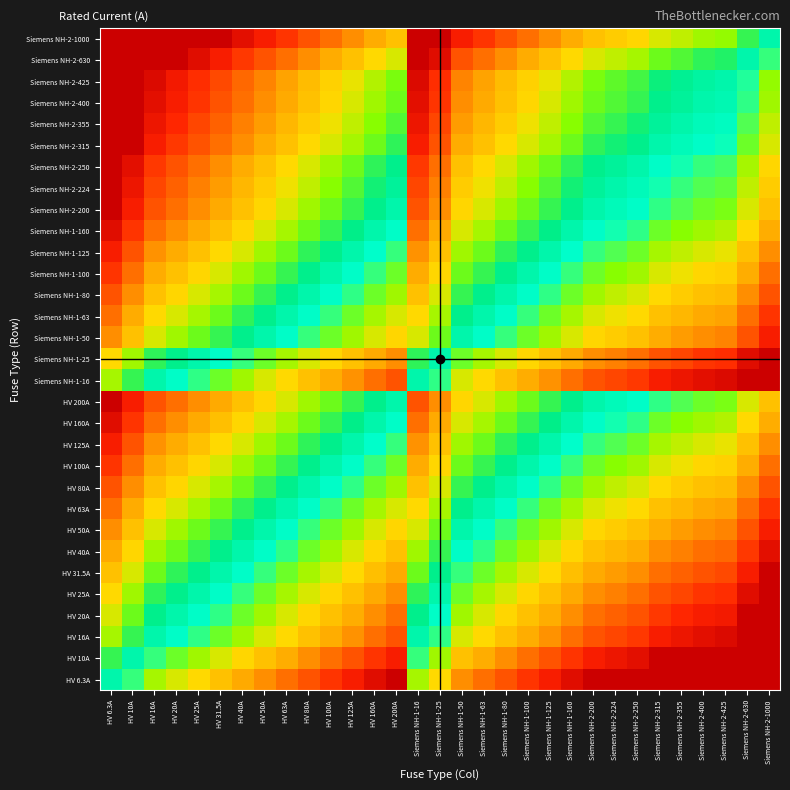

Reading left to right, what are all the values shown in this chart?

HV 6.3A: HV 6.3A=0.0	HV 10A=0.7	HV 16A=1.3	HV 20A=1.7	HV 25A=2.0	HV 31.5A=2.3	HV 40A=2.7	HV 50A=3.0	HV 63A=3.3	HV 80A=3.7	HV 100A=4.0	HV 125A=4.3	HV 160A=4.7	HV 200A=5.0	Siemens NH-1-16=1.3	Siemens NH-1-25=2.0	Siemens NH-1-50=3.0	Siemens NH-1-63=3.3	Siemens NH-1-80=3.7	Siemens NH-1-100=4.0	Siemens NH-1-125=4.3	Siemens NH-1-160=4.7	Siemens NH-2-200=5.0	Siemens NH-2-224=5.2	Siemens NH-2-250=5.3	Siemens NH-2-315=5.6	Siemens NH-2-355=5.8	Siemens NH-2-400=6.0	Siemens NH-2-425=6.1	Siemens NH-2-630=6.6	Siemens NH-2-1000=7.3
HV 10A: HV 6.3A=-0.7	HV 10A=0.0	HV 16A=0.7	HV 20A=1.0	HV 25A=1.3	HV 31.5A=1.7	HV 40A=2.0	HV 50A=2.3	HV 63A=2.7	HV 80A=3.0	HV 100A=3.3	HV 125A=3.6	HV 160A=4.0	HV 200A=4.3	Siemens NH-1-16=0.7	Siemens NH-1-25=1.3	Siemens NH-1-50=2.3	Siemens NH-1-63=2.7	Siemens NH-1-80=3.0	Siemens NH-1-100=3.3	Siemens NH-1-125=3.6	Siemens NH-1-160=4.0	Siemens NH-2-200=4.3	Siemens NH-2-224=4.5	Siemens NH-2-250=4.6	Siemens NH-2-315=5.0	Siemens NH-2-355=5.1	Siemens NH-2-400=5.3	Siemens NH-2-425=5.4	Siemens NH-2-630=6.0	Siemens NH-2-1000=6.6
HV 16A: HV 6.3A=-1.3	HV 10A=-0.7	HV 16A=0.0	HV 20A=0.3	HV 25A=0.6	HV 31.5A=1.0	HV 40A=1.3	HV 50A=1.6	HV 63A=2.0	HV 80A=2.3	HV 100A=2.6	HV 125A=3.0	HV 160A=3.3	HV 200A=3.6	Siemens NH-1-16=0.0	Siemens NH-1-25=0.6	Siemens NH-1-50=1.6	Siemens NH-1-63=2.0	Siemens NH-1-80=2.3	Siemens NH-1-100=2.6	Siemens NH-1-125=3.0	Siemens NH-1-160=3.3	Siemens NH-2-200=3.6	Siemens NH-2-224=3.8	Siemens NH-2-250=4.0	Siemens NH-2-315=4.3	Siemens NH-2-355=4.5	Siemens NH-2-400=4.6	Siemens NH-2-425=4.7	Siemens NH-2-630=5.3	Siemens NH-2-1000=6.0
HV 20A: HV 6.3A=-1.7	HV 10A=-1.0	HV 16A=-0.3	HV 20A=0.0	HV 25A=0.3	HV 31.5A=0.7	HV 40A=1.0	HV 50A=1.3	HV 63A=1.7	HV 80A=2.0	HV 100A=2.3	HV 125A=2.6	HV 160A=3.0	HV 200A=3.3	Siemens NH-1-16=-0.3	Siemens NH-1-25=0.3	Siemens NH-1-50=1.3	Siemens NH-1-63=1.7	Siemens NH-1-80=2.0	Siemens NH-1-100=2.3	Siemens NH-1-125=2.6	Siemens NH-1-160=3.0	Siemens NH-2-200=3.3	Siemens NH-2-224=3.5	Siemens NH-2-250=3.6	Siemens NH-2-315=4.0	Siemens NH-2-355=4.1	Siemens NH-2-400=4.3	Siemens NH-2-425=4.4	Siemens NH-2-630=5.0	Siemens NH-2-1000=5.6
HV 25A: HV 6.3A=-2.0	HV 10A=-1.3	HV 16A=-0.6	HV 20A=-0.3	HV 25A=0.0	HV 31.5A=0.3	HV 40A=0.7	HV 50A=1.0	HV 63A=1.3	HV 80A=1.7	HV 100A=2.0	HV 125A=2.3	HV 160A=2.7	HV 200A=3.0	Siemens NH-1-16=-0.6	Siemens NH-1-25=0.0	Siemens NH-1-50=1.0	Siemens NH-1-63=1.3	Siemens NH-1-80=1.7	Siemens NH-1-100=2.0	Siemens NH-1-125=2.3	Siemens NH-1-160=2.7	Siemens NH-2-200=3.0	Siemens NH-2-224=3.2	Siemens NH-2-250=3.3	Siemens NH-2-315=3.7	Siemens NH-2-355=3.8	Siemens NH-2-400=4.0	Siemens NH-2-425=4.1	Siemens NH-2-630=4.7	Siemens NH-2-1000=5.3
HV 31.5A: HV 6.3A=-2.3	HV 10A=-1.7	HV 16A=-1.0	HV 20A=-0.7	HV 25A=-0.3	HV 31.5A=0.0	HV 40A=0.3	HV 50A=0.7	HV 63A=1.0	HV 80A=1.3	HV 100A=1.7	HV 125A=2.0	HV 160A=2.3	HV 200A=2.7	Siemens NH-1-16=-1.0	Siemens NH-1-25=-0.3	Siemens NH-1-50=0.7	Siemens NH-1-63=1.0	Siemens NH-1-80=1.3	Siemens NH-1-100=1.7	Siemens NH-1-125=2.0	Siemens NH-1-160=2.3	Siemens NH-2-200=2.7	Siemens NH-2-224=2.8	Siemens NH-2-250=3.0	Siemens NH-2-315=3.3	Siemens NH-2-355=3.5	Siemens NH-2-400=3.7	Siemens NH-2-425=3.8	Siemens NH-2-630=4.3	Siemens NH-2-1000=5.0
HV 40A: HV 6.3A=-2.7	HV 10A=-2.0	HV 16A=-1.3	HV 20A=-1.0	HV 25A=-0.7	HV 31.5A=-0.3	HV 40A=0.0	HV 50A=0.3	HV 63A=0.7	HV 80A=1.0	HV 100A=1.3	HV 125A=1.6	HV 160A=2.0	HV 200A=2.3	Siemens NH-1-16=-1.3	Siemens NH-1-25=-0.7	Siemens NH-1-50=0.3	Siemens NH-1-63=0.7	Siemens NH-1-80=1.0	Siemens NH-1-100=1.3	Siemens NH-1-125=1.6	Siemens NH-1-160=2.0	Siemens NH-2-200=2.3	Siemens NH-2-224=2.5	Siemens NH-2-250=2.6	Siemens NH-2-315=3.0	Siemens NH-2-355=3.1	Siemens NH-2-400=3.3	Siemens NH-2-425=3.4	Siemens NH-2-630=4.0	Siemens NH-2-1000=4.6
HV 50A: HV 6.3A=-3.0	HV 10A=-2.3	HV 16A=-1.6	HV 20A=-1.3	HV 25A=-1.0	HV 31.5A=-0.7	HV 40A=-0.3	HV 50A=0.0	HV 63A=0.3	HV 80A=0.7	HV 100A=1.0	HV 125A=1.3	HV 160A=1.7	HV 200A=2.0	Siemens NH-1-16=-1.6	Siemens NH-1-25=-1.0	Siemens NH-1-50=0.0	Siemens NH-1-63=0.3	Siemens NH-1-80=0.7	Siemens NH-1-100=1.0	Siemens NH-1-125=1.3	Siemens NH-1-160=1.7	Siemens NH-2-200=2.0	Siemens NH-2-224=2.2	Siemens NH-2-250=2.3	Siemens NH-2-315=2.7	Siemens NH-2-355=2.8	Siemens NH-2-400=3.0	Siemens NH-2-425=3.1	Siemens NH-2-630=3.7	Siemens NH-2-1000=4.3
HV 63A: HV 6.3A=-3.3	HV 10A=-2.7	HV 16A=-2.0	HV 20A=-1.7	HV 25A=-1.3	HV 31.5A=-1.0	HV 40A=-0.7	HV 50A=-0.3	HV 63A=0.0	HV 80A=0.3	HV 100A=0.7	HV 125A=1.0	HV 160A=1.3	HV 200A=1.7	Siemens NH-1-16=-2.0	Siemens NH-1-25=-1.3	Siemens NH-1-50=-0.3	Siemens NH-1-63=0.0	Siemens NH-1-80=0.3	Siemens NH-1-100=0.7	Siemens NH-1-125=1.0	Siemens NH-1-160=1.3	Siemens NH-2-200=1.7	Siemens NH-2-224=1.8	Siemens NH-2-250=2.0	Siemens NH-2-315=2.3	Siemens NH-2-355=2.5	Siemens NH-2-400=2.7	Siemens NH-2-425=2.8	Siemens NH-2-630=3.3	Siemens NH-2-1000=4.0
HV 80A: HV 6.3A=-3.7	HV 10A=-3.0	HV 16A=-2.3	HV 20A=-2.0	HV 25A=-1.7	HV 31.5A=-1.3	HV 40A=-1.0	HV 50A=-0.7	HV 63A=-0.3	HV 80A=0.0	HV 100A=0.3	HV 125A=0.6	HV 160A=1.0	HV 200A=1.3	Siemens NH-1-16=-2.3	Siemens NH-1-25=-1.7	Siemens NH-1-50=-0.7	Siemens NH-1-63=-0.3	Siemens NH-1-80=0.0	Siemens NH-1-100=0.3	Siemens NH-1-125=0.6	Siemens NH-1-160=1.0	Siemens NH-2-200=1.3	Siemens NH-2-224=1.5	Siemens NH-2-250=1.6	Siemens NH-2-315=2.0	Siemens NH-2-355=2.1	Siemens NH-2-400=2.3	Siemens NH-2-425=2.4	Siemens NH-2-630=3.0	Siemens NH-2-1000=3.6
HV 100A: HV 6.3A=-4.0	HV 10A=-3.3	HV 16A=-2.6	HV 20A=-2.3	HV 25A=-2.0	HV 31.5A=-1.7	HV 40A=-1.3	HV 50A=-1.0	HV 63A=-0.7	HV 80A=-0.3	HV 100A=0.0	HV 125A=0.3	HV 160A=0.7	HV 200A=1.0	Siemens NH-1-16=-2.6	Siemens NH-1-25=-2.0	Siemens NH-1-50=-1.0	Siemens NH-1-63=-0.7	Siemens NH-1-80=-0.3	Siemens NH-1-100=0.0	Siemens NH-1-125=0.3	Siemens NH-1-160=0.7	Siemens NH-2-200=1.0	Siemens NH-2-224=1.2	Siemens NH-2-250=1.3	Siemens NH-2-315=1.7	Siemens NH-2-355=1.8	Siemens NH-2-400=2.0	Siemens NH-2-425=2.1	Siemens NH-2-630=2.7	Siemens NH-2-1000=3.3
HV 125A: HV 6.3A=-4.3	HV 10A=-3.6	HV 16A=-3.0	HV 20A=-2.6	HV 25A=-2.3	HV 31.5A=-2.0	HV 40A=-1.6	HV 50A=-1.3	HV 63A=-1.0	HV 80A=-0.6	HV 100A=-0.3	HV 125A=0.0	HV 160A=0.4	HV 200A=0.7	Siemens NH-1-16=-3.0	Siemens NH-1-25=-2.3	Siemens NH-1-50=-1.3	Siemens NH-1-63=-1.0	Siemens NH-1-80=-0.6	Siemens NH-1-100=-0.3	Siemens NH-1-125=0.0	Siemens NH-1-160=0.4	Siemens NH-2-200=0.7	Siemens NH-2-224=0.8	Siemens NH-2-250=1.0	Siemens NH-2-315=1.3	Siemens NH-2-355=1.5	Siemens NH-2-400=1.7	Siemens NH-2-425=1.8	Siemens NH-2-630=2.3	Siemens NH-2-1000=3.0
HV 160A: HV 6.3A=-4.7	HV 10A=-4.0	HV 16A=-3.3	HV 20A=-3.0	HV 25A=-2.7	HV 31.5A=-2.3	HV 40A=-2.0	HV 50A=-1.7	HV 63A=-1.3	HV 80A=-1.0	HV 100A=-0.7	HV 125A=-0.4	HV 160A=0.0	HV 200A=0.3	Siemens NH-1-16=-3.3	Siemens NH-1-25=-2.7	Siemens NH-1-50=-1.7	Siemens NH-1-63=-1.3	Siemens NH-1-80=-1.0	Siemens NH-1-100=-0.7	Siemens NH-1-125=-0.4	Siemens NH-1-160=0.0	Siemens NH-2-200=0.3	Siemens NH-2-224=0.5	Siemens NH-2-250=0.6	Siemens NH-2-315=1.0	Siemens NH-2-355=1.1	Siemens NH-2-400=1.3	Siemens NH-2-425=1.4	Siemens NH-2-630=2.0	Siemens NH-2-1000=2.6
HV 200A: HV 6.3A=-5.0	HV 10A=-4.3	HV 16A=-3.6	HV 20A=-3.3	HV 25A=-3.0	HV 31.5A=-2.7	HV 40A=-2.3	HV 50A=-2.0	HV 63A=-1.7	HV 80A=-1.3	HV 100A=-1.0	HV 125A=-0.7	HV 160A=-0.3	HV 200A=0.0	Siemens NH-1-16=-3.6	Siemens NH-1-25=-3.0	Siemens NH-1-50=-2.0	Siemens NH-1-63=-1.7	Siemens NH-1-80=-1.3	Siemens NH-1-100=-1.0	Siemens NH-1-125=-0.7	Siemens NH-1-160=-0.3	Siemens NH-2-200=0.0	Siemens NH-2-224=0.2	Siemens NH-2-250=0.3	Siemens NH-2-315=0.7	Siemens NH-2-355=0.8	Siemens NH-2-400=1.0	Siemens NH-2-425=1.1	Siemens NH-2-630=1.7	Siemens NH-2-1000=2.3
Siemens NH-1-16: HV 6.3A=-1.3	HV 10A=-0.7	HV 16A=0.0	HV 20A=0.3	HV 25A=0.6	HV 31.5A=1.0	HV 40A=1.3	HV 50A=1.6	HV 63A=2.0	HV 80A=2.3	HV 100A=2.6	HV 125A=3.0	HV 160A=3.3	HV 200A=3.6	Siemens NH-1-16=0.0	Siemens NH-1-25=0.6	Siemens NH-1-50=1.6	Siemens NH-1-63=2.0	Siemens NH-1-80=2.3	Siemens NH-1-100=2.6	Siemens NH-1-125=3.0	Siemens NH-1-160=3.3	Siemens NH-2-200=3.6	Siemens NH-2-224=3.8	Siemens NH-2-250=4.0	Siemens NH-2-315=4.3	Siemens NH-2-355=4.5	Siemens NH-2-400=4.6	Siemens NH-2-425=4.7	Siemens NH-2-630=5.3	Siemens NH-2-1000=6.0
Siemens NH-1-25: HV 6.3A=-2.0	HV 10A=-1.3	HV 16A=-0.6	HV 20A=-0.3	HV 25A=0.0	HV 31.5A=0.3	HV 40A=0.7	HV 50A=1.0	HV 63A=1.3	HV 80A=1.7	HV 100A=2.0	HV 125A=2.3	HV 160A=2.7	HV 200A=3.0	Siemens NH-1-16=-0.6	Siemens NH-1-25=0.0	Siemens NH-1-50=1.0	Siemens NH-1-63=1.3	Siemens NH-1-80=1.7	Siemens NH-1-100=2.0	Siemens NH-1-125=2.3	Siemens NH-1-160=2.7	Siemens NH-2-200=3.0	Siemens NH-2-224=3.2	Siemens NH-2-250=3.3	Siemens NH-2-315=3.7	Siemens NH-2-355=3.8	Siemens NH-2-400=4.0	Siemens NH-2-425=4.1	Siemens NH-2-630=4.7	Siemens NH-2-1000=5.3
Siemens NH-1-50: HV 6.3A=-3.0	HV 10A=-2.3	HV 16A=-1.6	HV 20A=-1.3	HV 25A=-1.0	HV 31.5A=-0.7	HV 40A=-0.3	HV 50A=0.0	HV 63A=0.3	HV 80A=0.7	HV 100A=1.0	HV 125A=1.3	HV 160A=1.7	HV 200A=2.0	Siemens NH-1-16=-1.6	Siemens NH-1-25=-1.0	Siemens NH-1-50=0.0	Siemens NH-1-63=0.3	Siemens NH-1-80=0.7	Siemens NH-1-100=1.0	Siemens NH-1-125=1.3	Siemens NH-1-160=1.7	Siemens NH-2-200=2.0	Siemens NH-2-224=2.2	Siemens NH-2-250=2.3	Siemens NH-2-315=2.7	Siemens NH-2-355=2.8	Siemens NH-2-400=3.0	Siemens NH-2-425=3.1	Siemens NH-2-630=3.7	Siemens NH-2-1000=4.3
Siemens NH-1-63: HV 6.3A=-3.3	HV 10A=-2.7	HV 16A=-2.0	HV 20A=-1.7	HV 25A=-1.3	HV 31.5A=-1.0	HV 40A=-0.7	HV 50A=-0.3	HV 63A=0.0	HV 80A=0.3	HV 100A=0.7	HV 125A=1.0	HV 160A=1.3	HV 200A=1.7	Siemens NH-1-16=-2.0	Siemens NH-1-25=-1.3	Siemens NH-1-50=-0.3	Siemens NH-1-63=0.0	Siemens NH-1-80=0.3	Siemens NH-1-100=0.7	Siemens NH-1-125=1.0	Siemens NH-1-160=1.3	Siemens NH-2-200=1.7	Siemens NH-2-224=1.8	Siemens NH-2-250=2.0	Siemens NH-2-315=2.3	Siemens NH-2-355=2.5	Siemens NH-2-400=2.7	Siemens NH-2-425=2.8	Siemens NH-2-630=3.3	Siemens NH-2-1000=4.0
Siemens NH-1-80: HV 6.3A=-3.7	HV 10A=-3.0	HV 16A=-2.3	HV 20A=-2.0	HV 25A=-1.7	HV 31.5A=-1.3	HV 40A=-1.0	HV 50A=-0.7	HV 63A=-0.3	HV 80A=0.0	HV 100A=0.3	HV 125A=0.6	HV 160A=1.0	HV 200A=1.3	Siemens NH-1-16=-2.3	Siemens NH-1-25=-1.7	Siemens NH-1-50=-0.7	Siemens NH-1-63=-0.3	Siemens NH-1-80=0.0	Siemens NH-1-100=0.3	Siemens NH-1-125=0.6	Siemens NH-1-160=1.0	Siemens NH-2-200=1.3	Siemens NH-2-224=1.5	Siemens NH-2-250=1.6	Siemens NH-2-315=2.0	Siemens NH-2-355=2.1	Siemens NH-2-400=2.3	Siemens NH-2-425=2.4	Siemens NH-2-630=3.0	Siemens NH-2-1000=3.6
Siemens NH-1-100: HV 6.3A=-4.0	HV 10A=-3.3	HV 16A=-2.6	HV 20A=-2.3	HV 25A=-2.0	HV 31.5A=-1.7	HV 40A=-1.3	HV 50A=-1.0	HV 63A=-0.7	HV 80A=-0.3	HV 100A=0.0	HV 125A=0.3	HV 160A=0.7	HV 200A=1.0	Siemens NH-1-16=-2.6	Siemens NH-1-25=-2.0	Siemens NH-1-50=-1.0	Siemens NH-1-63=-0.7	Siemens NH-1-80=-0.3	Siemens NH-1-100=0.0	Siemens NH-1-125=0.3	Siemens NH-1-160=0.7	Siemens NH-2-200=1.0	Siemens NH-2-224=1.2	Siemens NH-2-250=1.3	Siemens NH-2-315=1.7	Siemens NH-2-355=1.8	Siemens NH-2-400=2.0	Siemens NH-2-425=2.1	Siemens NH-2-630=2.7	Siemens NH-2-1000=3.3
Siemens NH-1-125: HV 6.3A=-4.3	HV 10A=-3.6	HV 16A=-3.0	HV 20A=-2.6	HV 25A=-2.3	HV 31.5A=-2.0	HV 40A=-1.6	HV 50A=-1.3	HV 63A=-1.0	HV 80A=-0.6	HV 100A=-0.3	HV 125A=0.0	HV 160A=0.4	HV 200A=0.7	Siemens NH-1-16=-3.0	Siemens NH-1-25=-2.3	Siemens NH-1-50=-1.3	Siemens NH-1-63=-1.0	Siemens NH-1-80=-0.6	Siemens NH-1-100=-0.3	Siemens NH-1-125=0.0	Siemens NH-1-160=0.4	Siemens NH-2-200=0.7	Siemens NH-2-224=0.8	Siemens NH-2-250=1.0	Siemens NH-2-315=1.3	Siemens NH-2-355=1.5	Siemens NH-2-400=1.7	Siemens NH-2-425=1.8	Siemens NH-2-630=2.3	Siemens NH-2-1000=3.0
Siemens NH-1-160: HV 6.3A=-4.7	HV 10A=-4.0	HV 16A=-3.3	HV 20A=-3.0	HV 25A=-2.7	HV 31.5A=-2.3	HV 40A=-2.0	HV 50A=-1.7	HV 63A=-1.3	HV 80A=-1.0	HV 100A=-0.7	HV 125A=-0.4	HV 160A=0.0	HV 200A=0.3	Siemens NH-1-16=-3.3	Siemens NH-1-25=-2.7	Siemens NH-1-50=-1.7	Siemens NH-1-63=-1.3	Siemens NH-1-80=-1.0	Siemens NH-1-100=-0.7	Siemens NH-1-125=-0.4	Siemens NH-1-160=0.0	Siemens NH-2-200=0.3	Siemens NH-2-224=0.5	Siemens NH-2-250=0.6	Siemens NH-2-315=1.0	Siemens NH-2-355=1.1	Siemens NH-2-400=1.3	Siemens NH-2-425=1.4	Siemens NH-2-630=2.0	Siemens NH-2-1000=2.6
Siemens NH-2-200: HV 6.3A=-5.0	HV 10A=-4.3	HV 16A=-3.6	HV 20A=-3.3	HV 25A=-3.0	HV 31.5A=-2.7	HV 40A=-2.3	HV 50A=-2.0	HV 63A=-1.7	HV 80A=-1.3	HV 100A=-1.0	HV 125A=-0.7	HV 160A=-0.3	HV 200A=0.0	Siemens NH-1-16=-3.6	Siemens NH-1-25=-3.0	Siemens NH-1-50=-2.0	Siemens NH-1-63=-1.7	Siemens NH-1-80=-1.3	Siemens NH-1-100=-1.0	Siemens NH-1-125=-0.7	Siemens NH-1-160=-0.3	Siemens NH-2-200=0.0	Siemens NH-2-224=0.2	Siemens NH-2-250=0.3	Siemens NH-2-315=0.7	Siemens NH-2-355=0.8	Siemens NH-2-400=1.0	Siemens NH-2-425=1.1	Siemens NH-2-630=1.7	Siemens NH-2-1000=2.3
Siemens NH-2-224: HV 6.3A=-5.2	HV 10A=-4.5	HV 16A=-3.8	HV 20A=-3.5	HV 25A=-3.2	HV 31.5A=-2.8	HV 40A=-2.5	HV 50A=-2.2	HV 63A=-1.8	HV 80A=-1.5	HV 100A=-1.2	HV 125A=-0.8	HV 160A=-0.5	HV 200A=-0.2	Siemens NH-1-16=-3.8	Siemens NH-1-25=-3.2	Siemens NH-1-50=-2.2	Siemens NH-1-63=-1.8	Siemens NH-1-80=-1.5	Siemens NH-1-100=-1.2	Siemens NH-1-125=-0.8	Siemens NH-1-160=-0.5	Siemens NH-2-200=-0.2	Siemens NH-2-224=0.0	Siemens NH-2-250=0.2	Siemens NH-2-315=0.5	Siemens NH-2-355=0.7	Siemens NH-2-400=0.8	Siemens NH-2-425=0.9	Siemens NH-2-630=1.5	Siemens NH-2-1000=2.2
Siemens NH-2-250: HV 6.3A=-5.3	HV 10A=-4.6	HV 16A=-4.0	HV 20A=-3.6	HV 25A=-3.3	HV 31.5A=-3.0	HV 40A=-2.6	HV 50A=-2.3	HV 63A=-2.0	HV 80A=-1.6	HV 100A=-1.3	HV 125A=-1.0	HV 160A=-0.6	HV 200A=-0.3	Siemens NH-1-16=-4.0	Siemens NH-1-25=-3.3	Siemens NH-1-50=-2.3	Siemens NH-1-63=-2.0	Siemens NH-1-80=-1.6	Siemens NH-1-100=-1.3	Siemens NH-1-125=-1.0	Siemens NH-1-160=-0.6	Siemens NH-2-200=-0.3	Siemens NH-2-224=-0.2	Siemens NH-2-250=0.0	Siemens NH-2-315=0.3	Siemens NH-2-355=0.5	Siemens NH-2-400=0.7	Siemens NH-2-425=0.8	Siemens NH-2-630=1.3	Siemens NH-2-1000=2.0
Siemens NH-2-315: HV 6.3A=-5.6	HV 10A=-5.0	HV 16A=-4.3	HV 20A=-4.0	HV 25A=-3.7	HV 31.5A=-3.3	HV 40A=-3.0	HV 50A=-2.7	HV 63A=-2.3	HV 80A=-2.0	HV 100A=-1.7	HV 125A=-1.3	HV 160A=-1.0	HV 200A=-0.7	Siemens NH-1-16=-4.3	Siemens NH-1-25=-3.7	Siemens NH-1-50=-2.7	Siemens NH-1-63=-2.3	Siemens NH-1-80=-2.0	Siemens NH-1-100=-1.7	Siemens NH-1-125=-1.3	Siemens NH-1-160=-1.0	Siemens NH-2-200=-0.7	Siemens NH-2-224=-0.5	Siemens NH-2-250=-0.3	Siemens NH-2-315=0.0	Siemens NH-2-355=0.2	Siemens NH-2-400=0.3	Siemens NH-2-425=0.4	Siemens NH-2-630=1.0	Siemens NH-2-1000=1.7
Siemens NH-2-355: HV 6.3A=-5.8	HV 10A=-5.1	HV 16A=-4.5	HV 20A=-4.1	HV 25A=-3.8	HV 31.5A=-3.5	HV 40A=-3.1	HV 50A=-2.8	HV 63A=-2.5	HV 80A=-2.1	HV 100A=-1.8	HV 125A=-1.5	HV 160A=-1.1	HV 200A=-0.8	Siemens NH-1-16=-4.5	Siemens NH-1-25=-3.8	Siemens NH-1-50=-2.8	Siemens NH-1-63=-2.5	Siemens NH-1-80=-2.1	Siemens NH-1-100=-1.8	Siemens NH-1-125=-1.5	Siemens NH-1-160=-1.1	Siemens NH-2-200=-0.8	Siemens NH-2-224=-0.7	Siemens NH-2-250=-0.5	Siemens NH-2-315=-0.2	Siemens NH-2-355=0.0	Siemens NH-2-400=0.2	Siemens NH-2-425=0.3	Siemens NH-2-630=0.8	Siemens NH-2-1000=1.5
Siemens NH-2-400: HV 6.3A=-6.0	HV 10A=-5.3	HV 16A=-4.6	HV 20A=-4.3	HV 25A=-4.0	HV 31.5A=-3.7	HV 40A=-3.3	HV 50A=-3.0	HV 63A=-2.7	HV 80A=-2.3	HV 100A=-2.0	HV 125A=-1.7	HV 160A=-1.3	HV 200A=-1.0	Siemens NH-1-16=-4.6	Siemens NH-1-25=-4.0	Siemens NH-1-50=-3.0	Siemens NH-1-63=-2.7	Siemens NH-1-80=-2.3	Siemens NH-1-100=-2.0	Siemens NH-1-125=-1.7	Siemens NH-1-160=-1.3	Siemens NH-2-200=-1.0	Siemens NH-2-224=-0.8	Siemens NH-2-250=-0.7	Siemens NH-2-315=-0.3	Siemens NH-2-355=-0.2	Siemens NH-2-400=0.0	Siemens NH-2-425=0.1	Siemens NH-2-630=0.7	Siemens NH-2-1000=1.3
Siemens NH-2-425: HV 6.3A=-6.1	HV 10A=-5.4	HV 16A=-4.7	HV 20A=-4.4	HV 25A=-4.1	HV 31.5A=-3.8	HV 40A=-3.4	HV 50A=-3.1	HV 63A=-2.8	HV 80A=-2.4	HV 100A=-2.1	HV 125A=-1.8	HV 160A=-1.4	HV 200A=-1.1	Siemens NH-1-16=-4.7	Siemens NH-1-25=-4.1	Siemens NH-1-50=-3.1	Siemens NH-1-63=-2.8	Siemens NH-1-80=-2.4	Siemens NH-1-100=-2.1	Siemens NH-1-125=-1.8	Siemens NH-1-160=-1.4	Siemens NH-2-200=-1.1	Siemens NH-2-224=-0.9	Siemens NH-2-250=-0.8	Siemens NH-2-315=-0.4	Siemens NH-2-355=-0.3	Siemens NH-2-400=-0.1	Siemens NH-2-425=0.0	Siemens NH-2-630=0.6	Siemens NH-2-1000=1.2
Siemens NH-2-630: HV 6.3A=-6.6	HV 10A=-6.0	HV 16A=-5.3	HV 20A=-5.0	HV 25A=-4.7	HV 31.5A=-4.3	HV 40A=-4.0	HV 50A=-3.7	HV 63A=-3.3	HV 80A=-3.0	HV 100A=-2.7	HV 125A=-2.3	HV 160A=-2.0	HV 200A=-1.7	Siemens NH-1-16=-5.3	Siemens NH-1-25=-4.7	Siemens NH-1-50=-3.7	Siemens NH-1-63=-3.3	Siemens NH-1-80=-3.0	Siemens NH-1-100=-2.7	Siemens NH-1-125=-2.3	Siemens NH-1-160=-2.0	Siemens NH-2-200=-1.7	Siemens NH-2-224=-1.5	Siemens NH-2-250=-1.3	Siemens NH-2-315=-1.0	Siemens NH-2-355=-0.8	Siemens NH-2-400=-0.7	Siemens NH-2-425=-0.6	Siemens NH-2-630=0.0	Siemens NH-2-1000=0.7
Siemens NH-2-1000: HV 6.3A=-7.3	HV 10A=-6.6	HV 16A=-6.0	HV 20A=-5.6	HV 25A=-5.3	HV 31.5A=-5.0	HV 40A=-4.6	HV 50A=-4.3	HV 63A=-4.0	HV 80A=-3.6	HV 100A=-3.3	HV 125A=-3.0	HV 160A=-2.6	HV 200A=-2.3	Siemens NH-1-16=-6.0	Siemens NH-1-25=-5.3	Siemens NH-1-50=-4.3	Siemens NH-1-63=-4.0	Siemens NH-1-80=-3.6	Siemens NH-1-100=-3.3	Siemens NH-1-125=-3.0	Siemens NH-1-160=-2.6	Siemens NH-2-200=-2.3	Siemens NH-2-224=-2.2	Siemens NH-2-250=-2.0	Siemens NH-2-315=-1.7	Siemens NH-2-355=-1.5	Siemens NH-2-400=-1.3	Siemens NH-2-425=-1.2	Siemens NH-2-630=-0.7	Siemens NH-2-1000=0.0